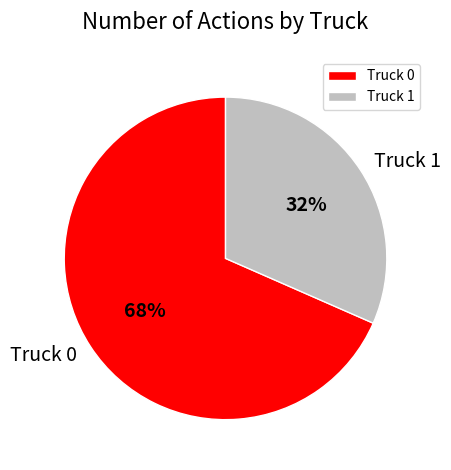

Which category has the smallest portion of the pie?

Truck 1